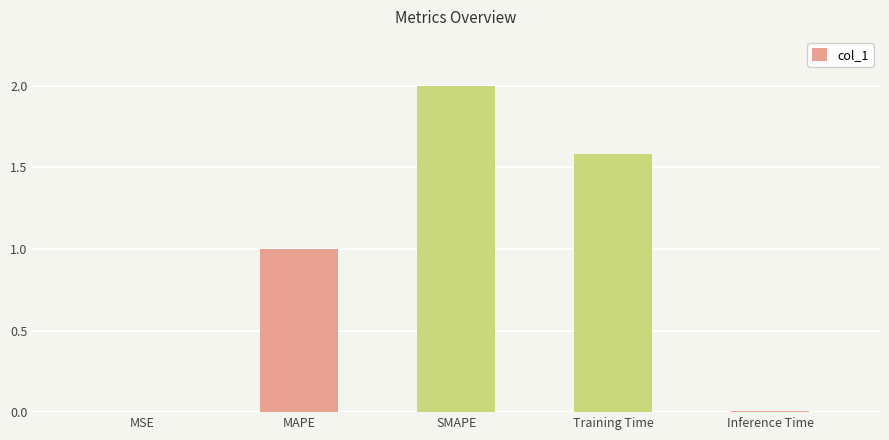

Is it true that the value at MSE is 0.0?

True